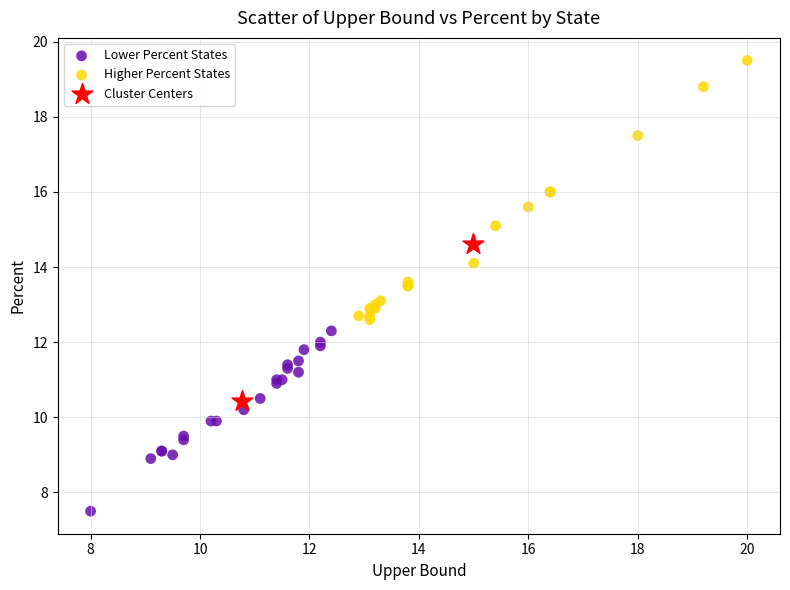

Which series reaches the maximum Y coordinate?

Higher Percent States